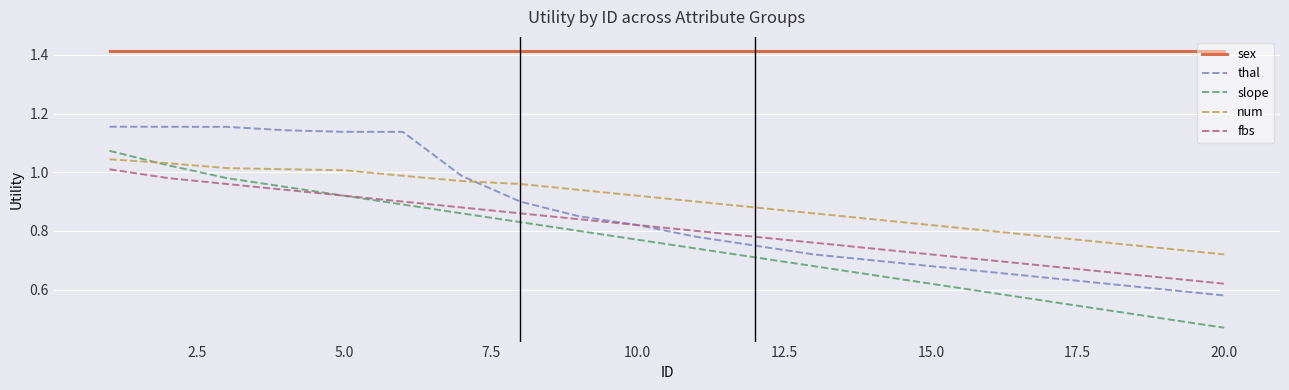

What is the sum of all fbs values?

16.2